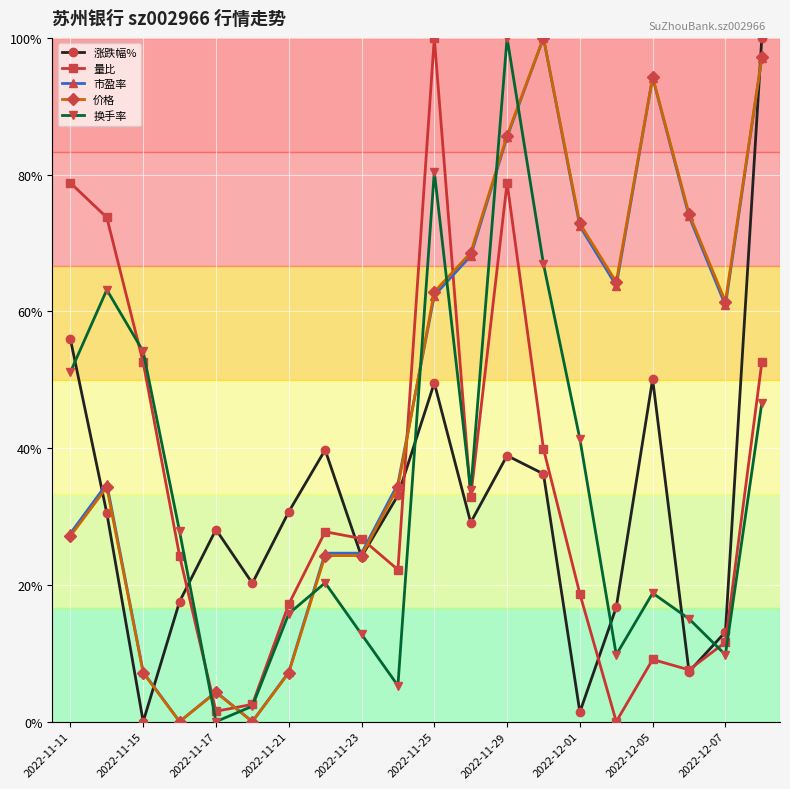

What are all the series names shown in the legend?

涨跌幅%, 量比, 市盈率, 价格, 换手率